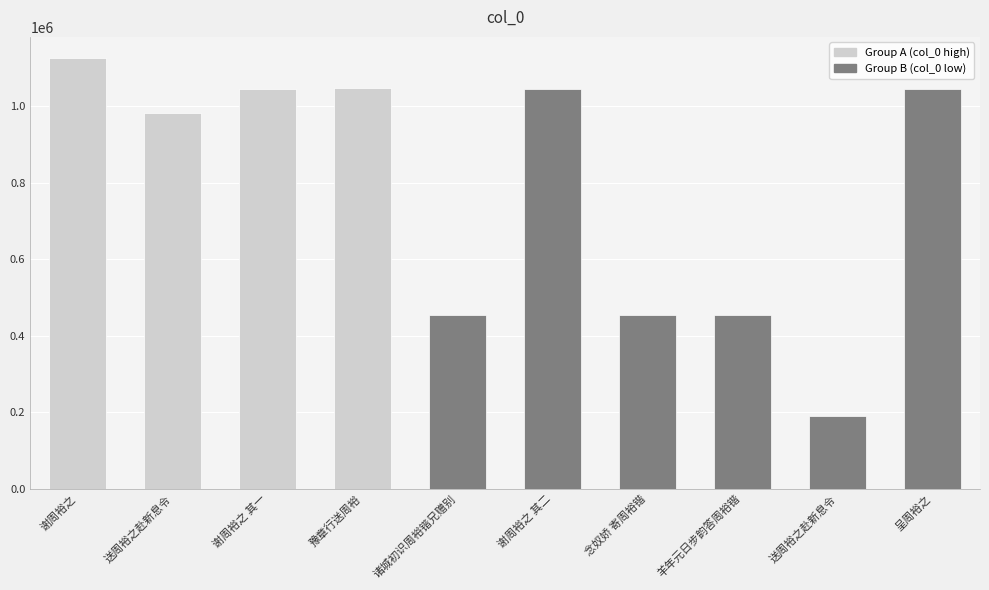

The chart shows a value of 208732 at 念奴娇 寄周裕锴. True or false?

False